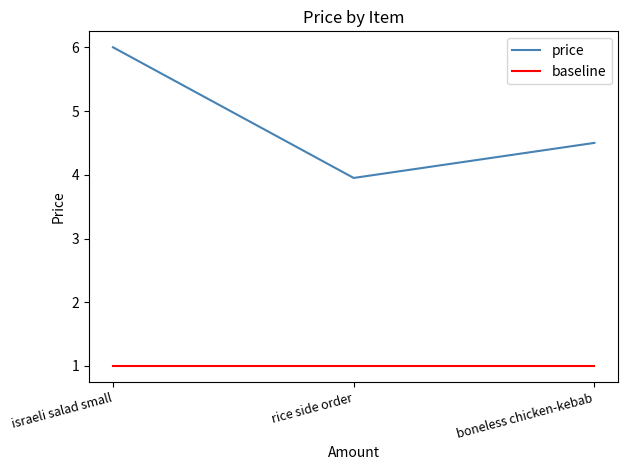

Is the value of baseline at boneless chicken-kebab greater than the value of price at israeli salad small?

No